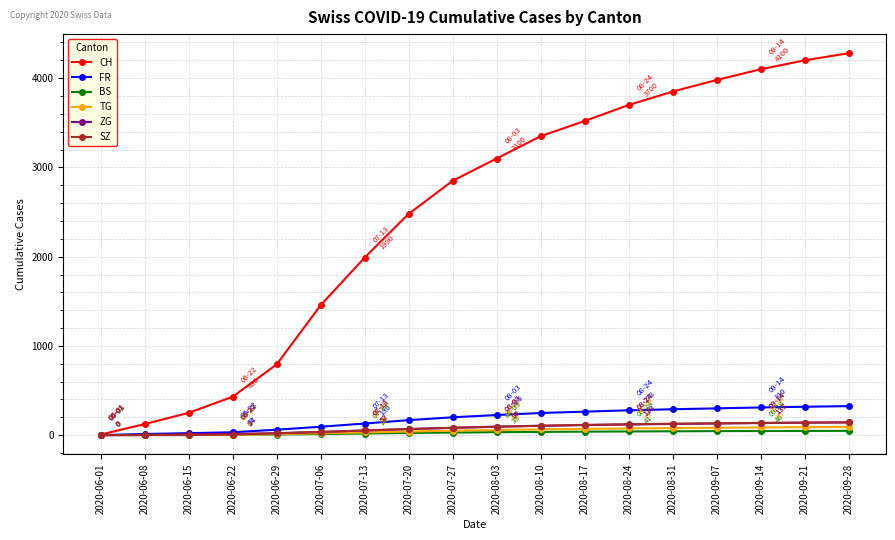

What is the difference between the maximum and minimum values in the SZ series?

144